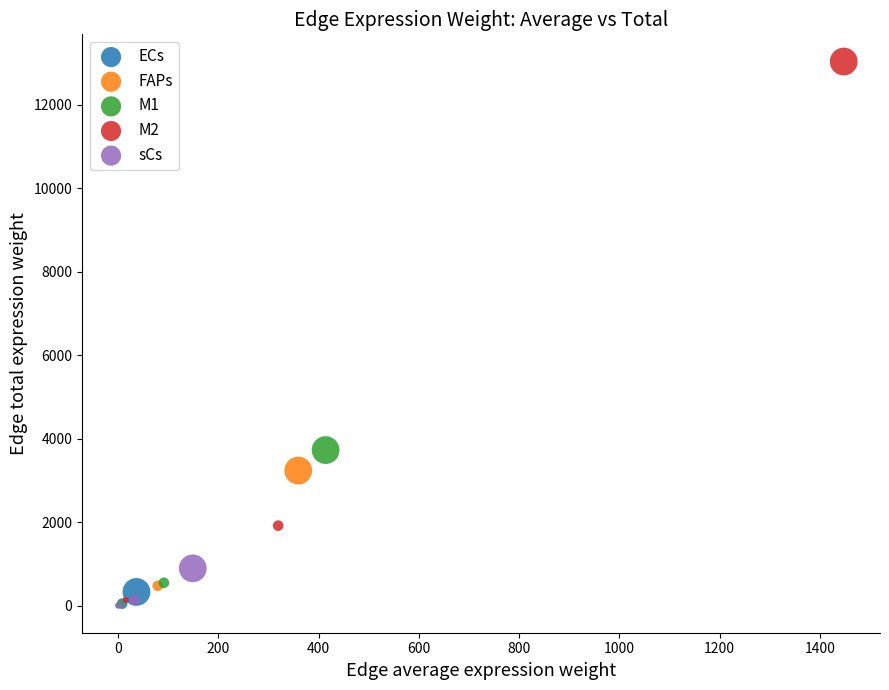

Which series reaches the maximum Y coordinate?

M2